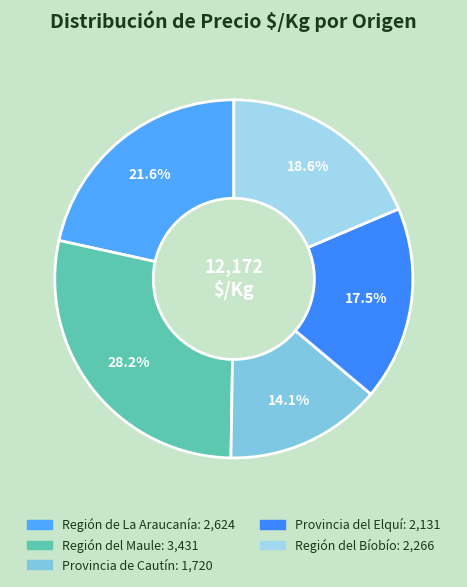

Count the number of slices in the pie.

5